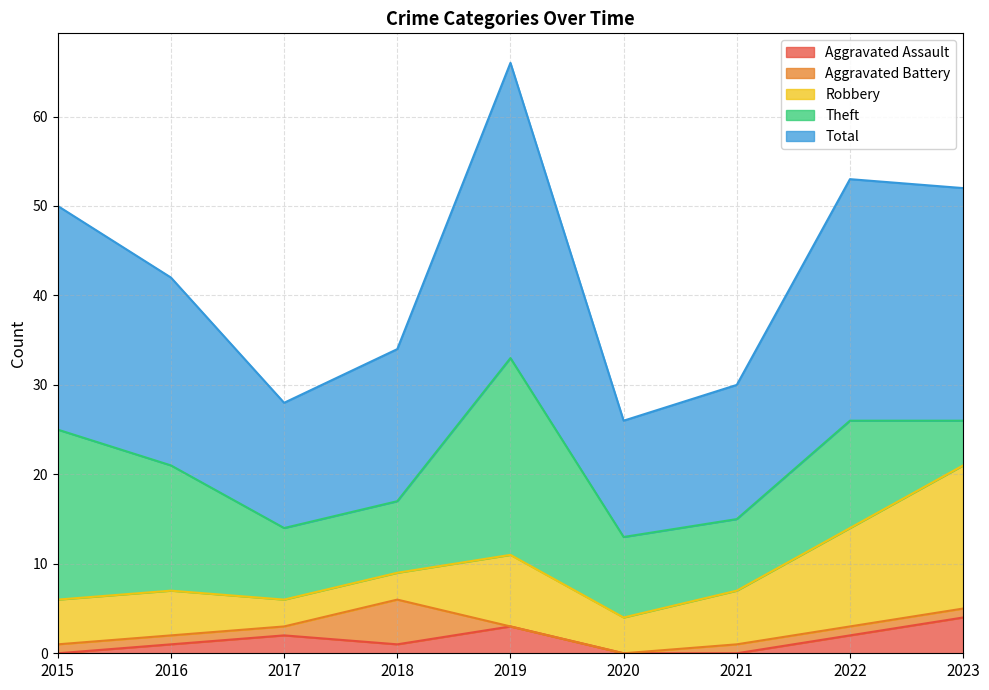

Which series has the largest range (max minus min)?

Total